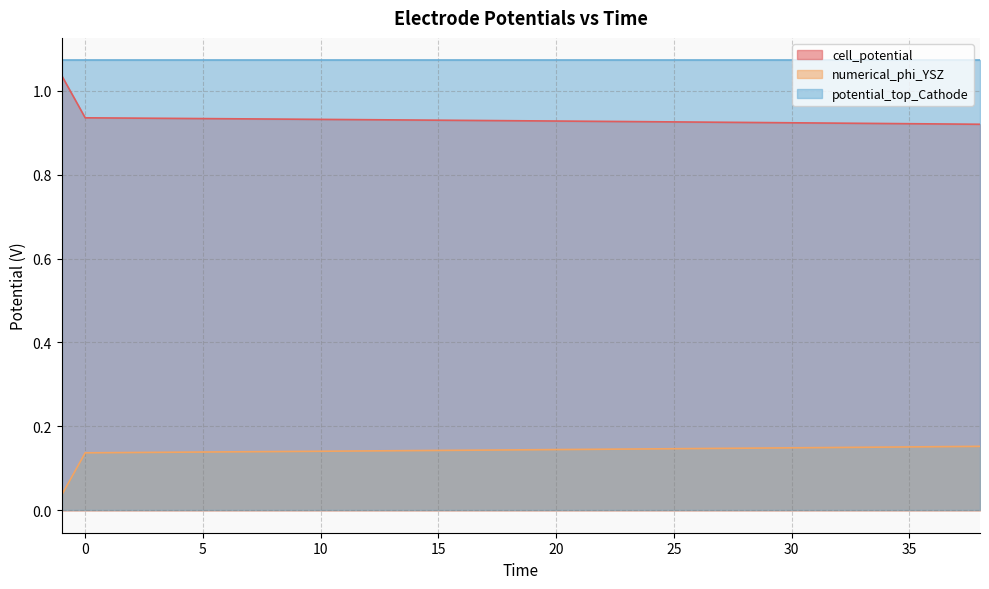

True or false: numerical_phi_YSZ and cell_potential intersect in this chart.

False